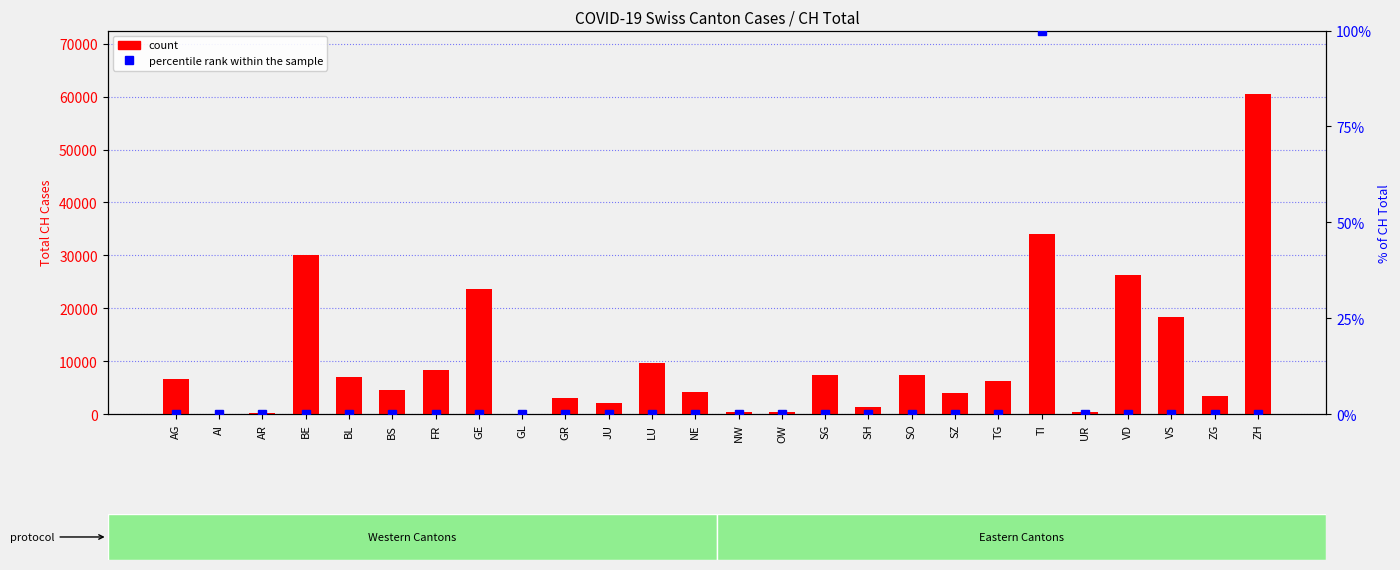

Reading right to left, extract all data points from this chart.

count: ZH=60403	ZG=3456	VS=18302	VD=26368	UR=453	TI=33977	TG=6242	SZ=4041	SO=7411	SH=1293	SG=7459	OW=427	NW=388	NE=4257	LU=9753	JU=2090	GR=3088	GL=104	GE=23665	FR=8267	BS=4577	BL=7066	BE=30069	AR=296	AI=9	AG=6557
percentile rank within the sample: ZH=0	ZG=0	VS=0	VD=0	UR=0	TI=100	TG=0	SZ=0	SO=0	SH=0	SG=0	OW=0	NW=0	NE=0	LU=0	JU=0	GR=0	GL=0	GE=0	FR=0	BS=0	BL=0	BE=0	AR=0	AI=0	AG=0